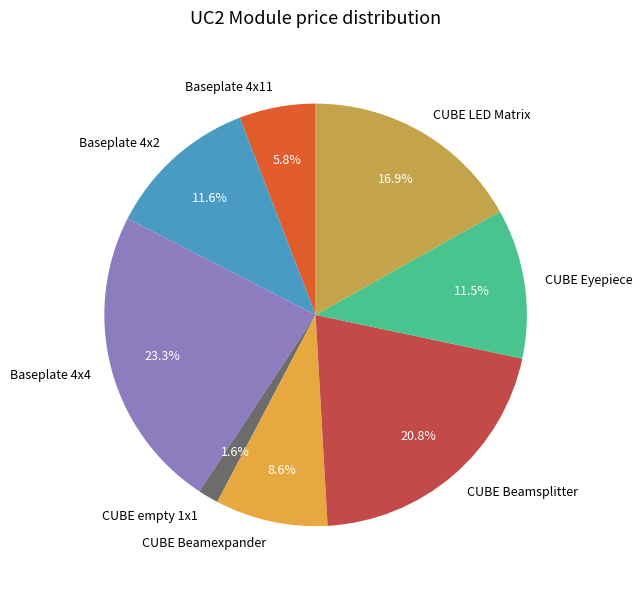

Approximately how many times larger is the value at CUBE Beamexpander compared to Baseplate 4x2?

0.7